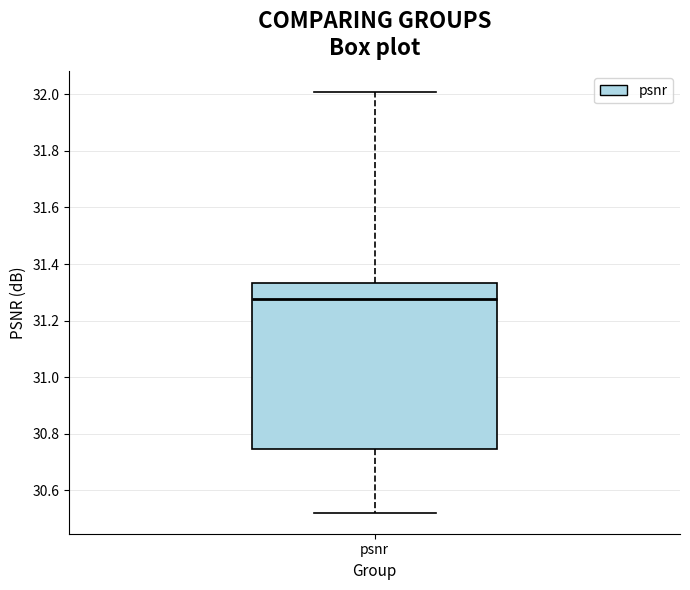

Where does the upper whisker of the box for psnr end on the y-axis? The values are not printed on the chart, so give them approximately, as read against the axis.

32.00